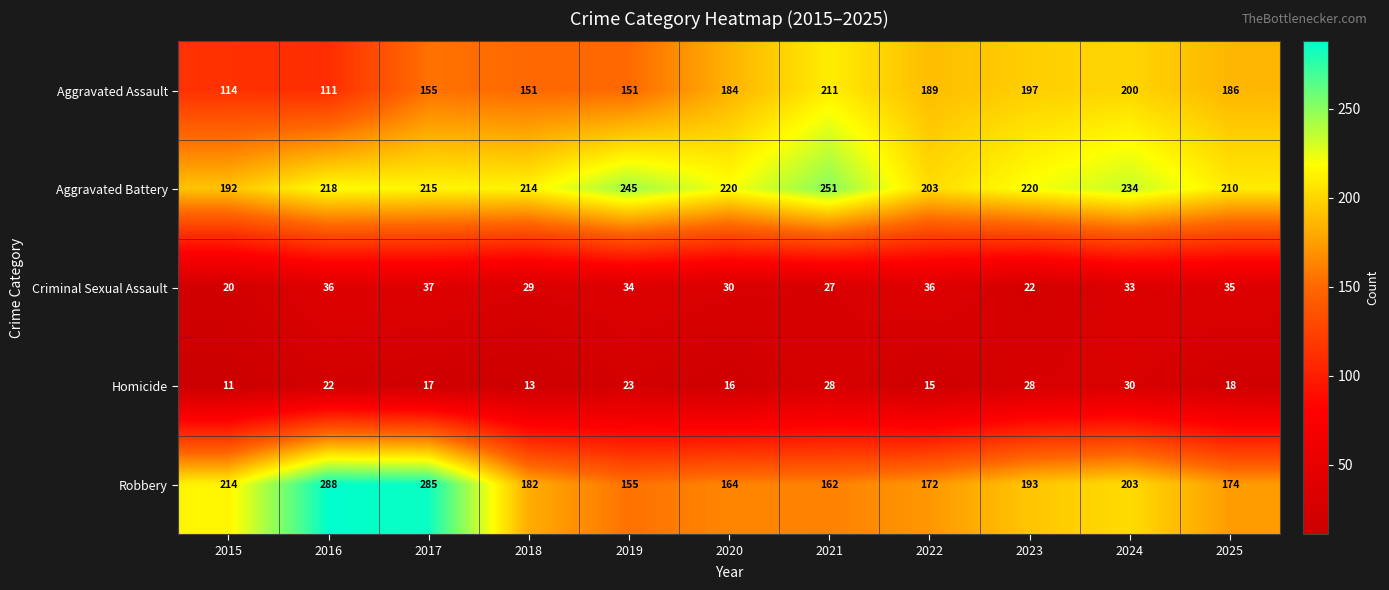

What is the total value across all series at 2017?

709